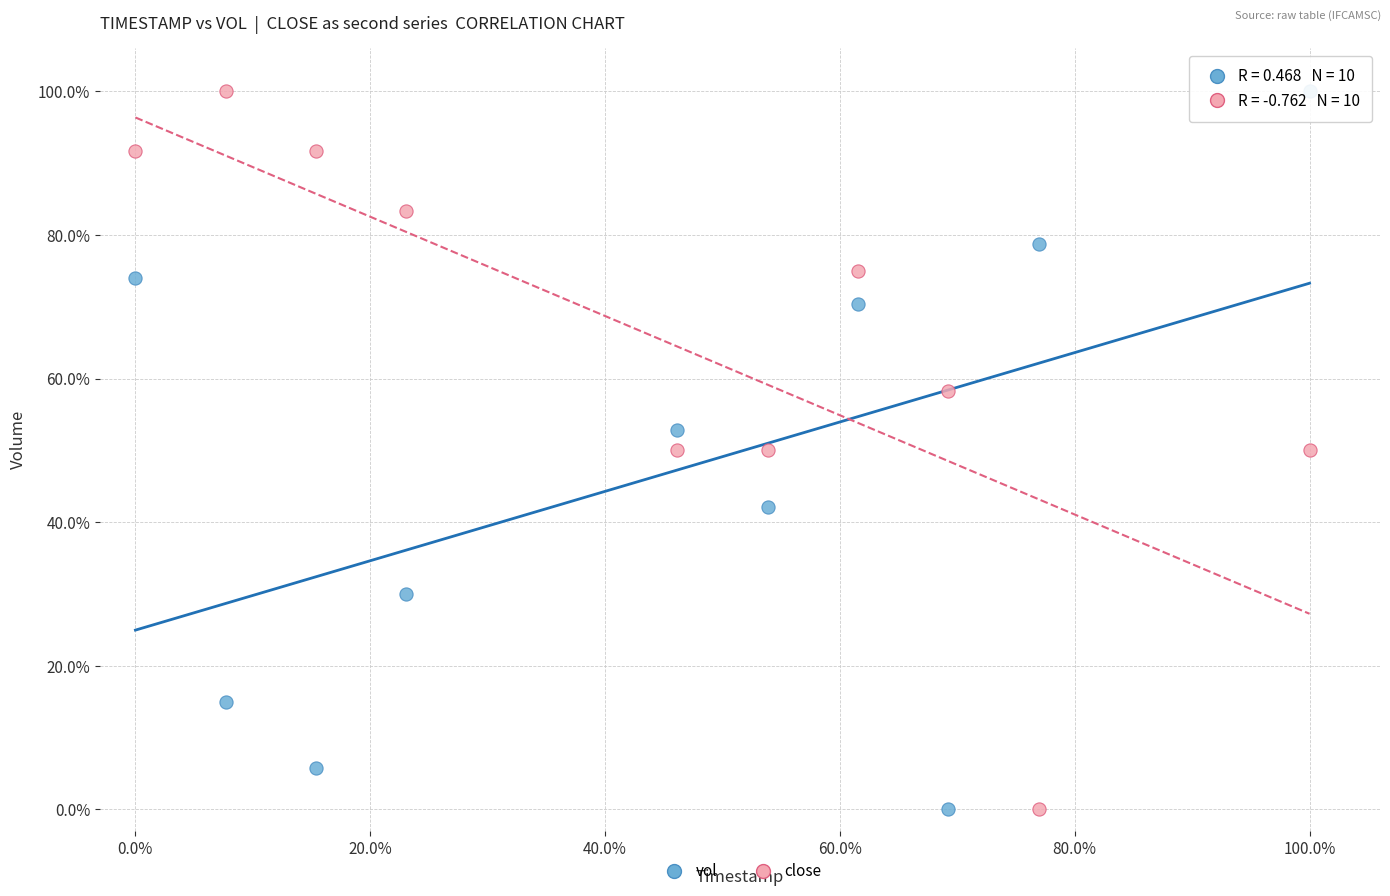

Across all data points, what is the range of Y values (max minus min)?

100.0